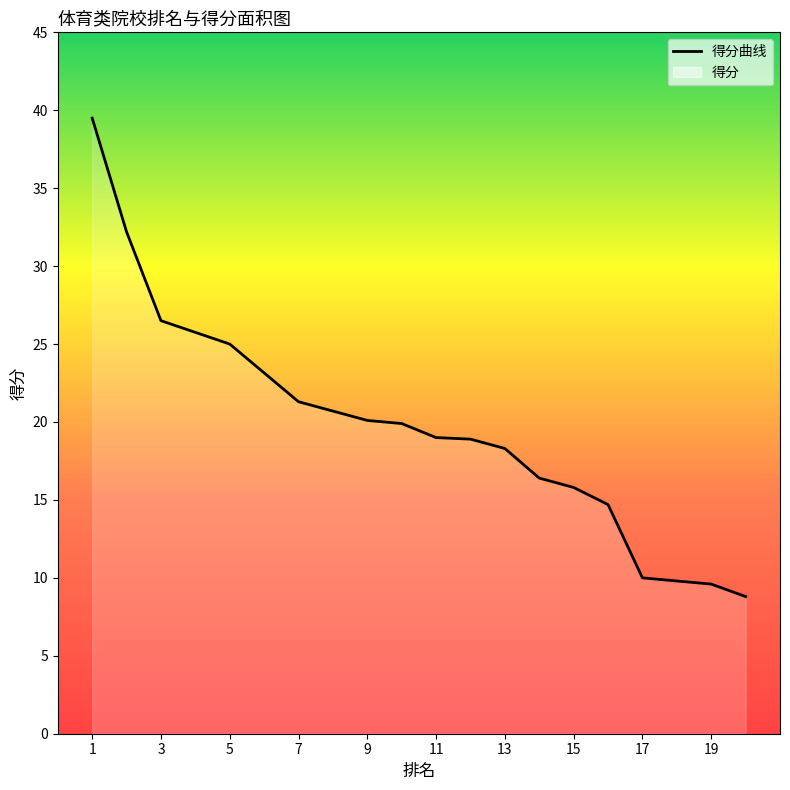

What is the value of the 11th point from the left?

19.0